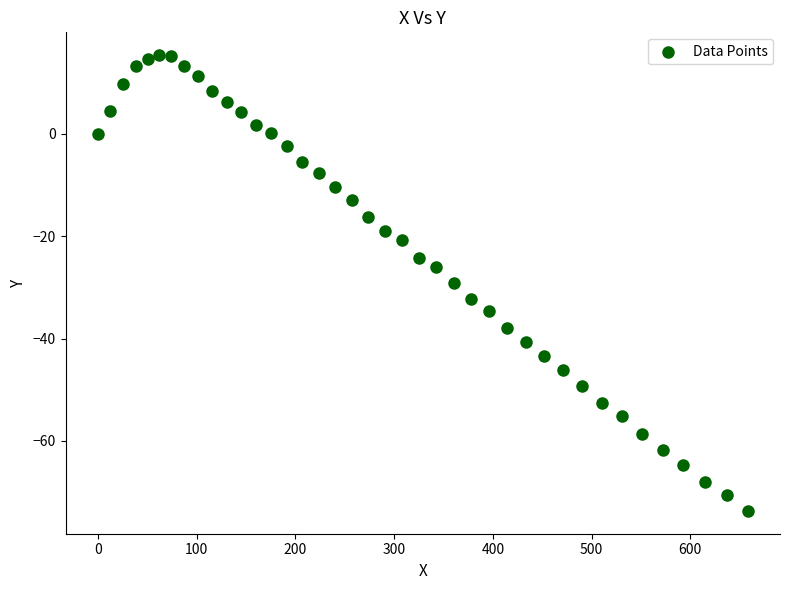

What is the range of Y values (max minus min)?

89.1